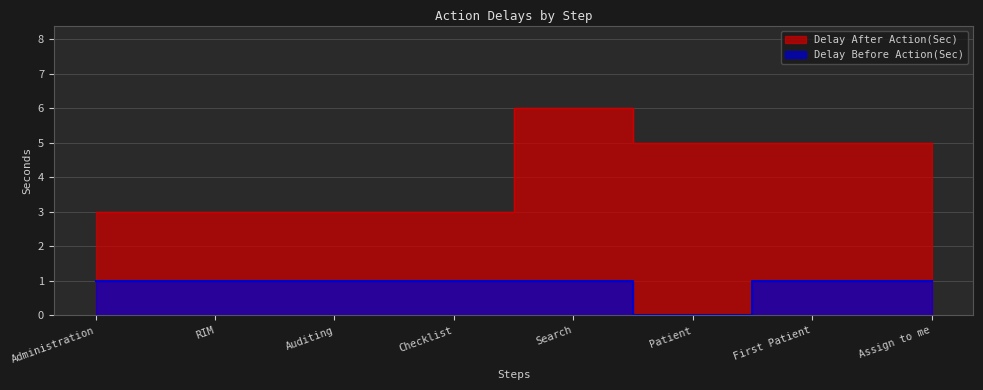

How many data points in Delay Before Action(Sec) are less than 1?

1